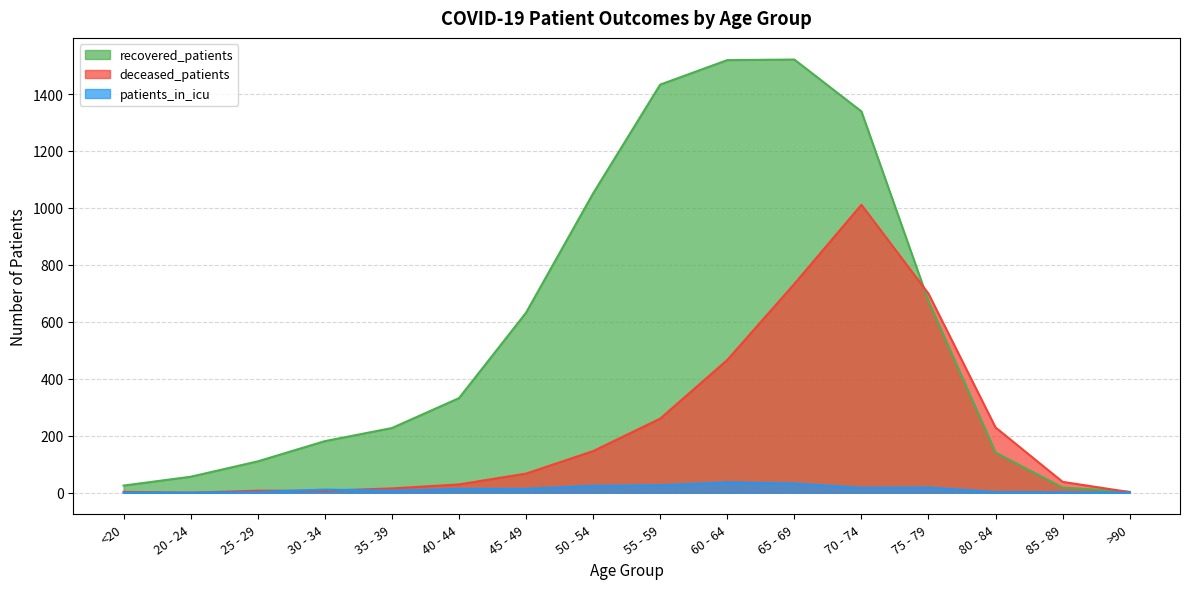

Does the chart have visible grid lines?

Yes